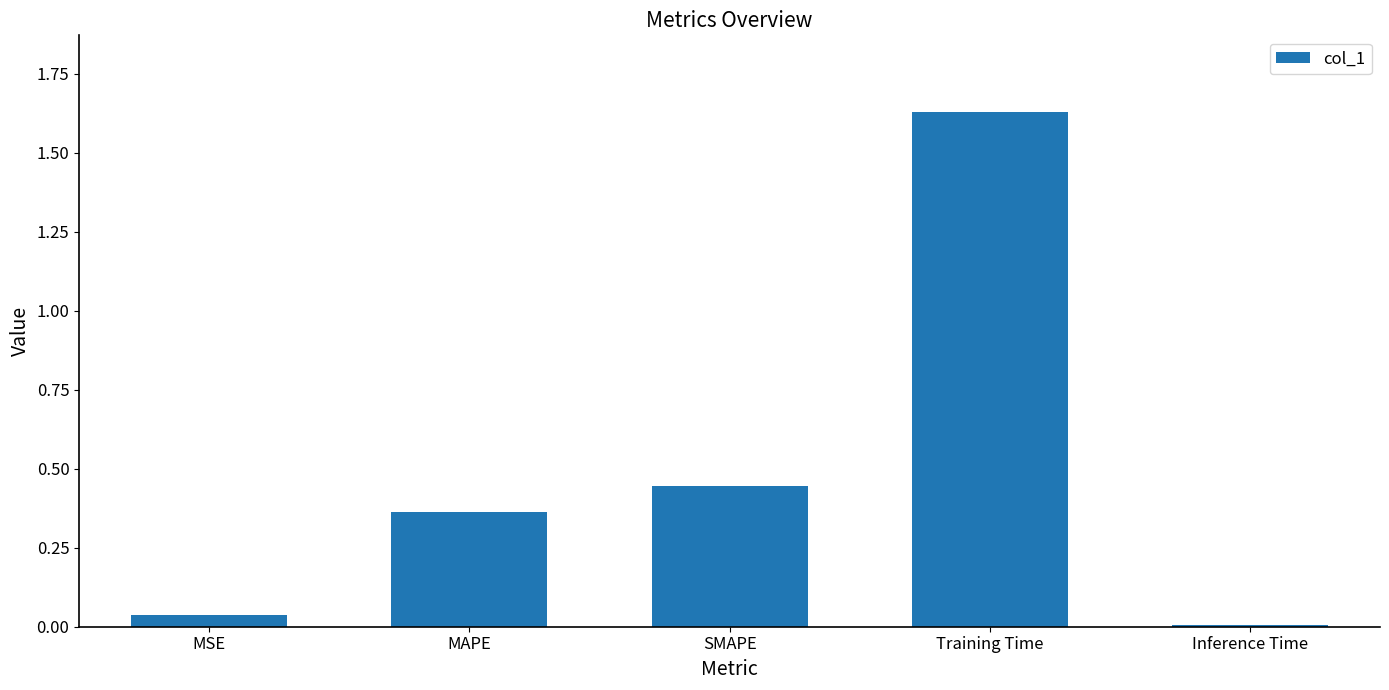

What is the average value?

0.5